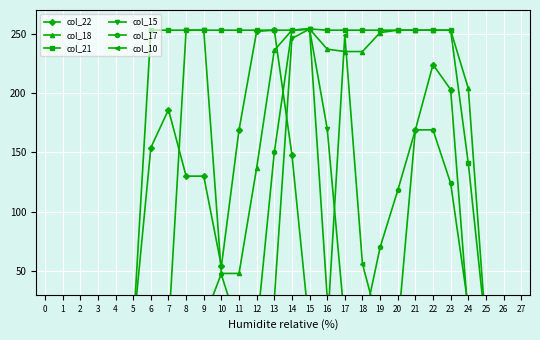

What is the spread (max minus min) of values at 20?

253